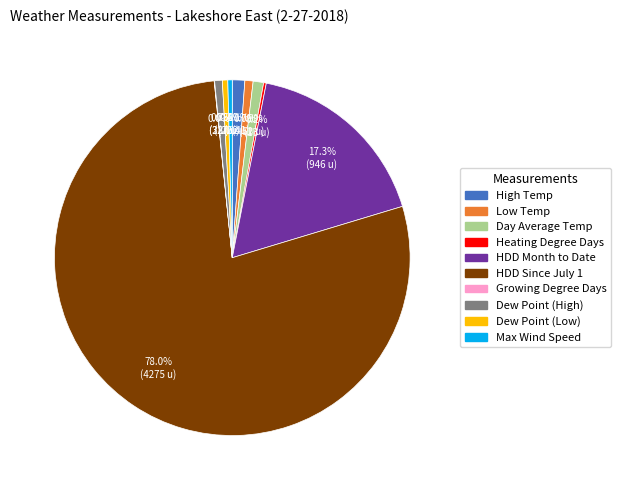

Combined, do Low Temp and High Temp account for over 50%?

No